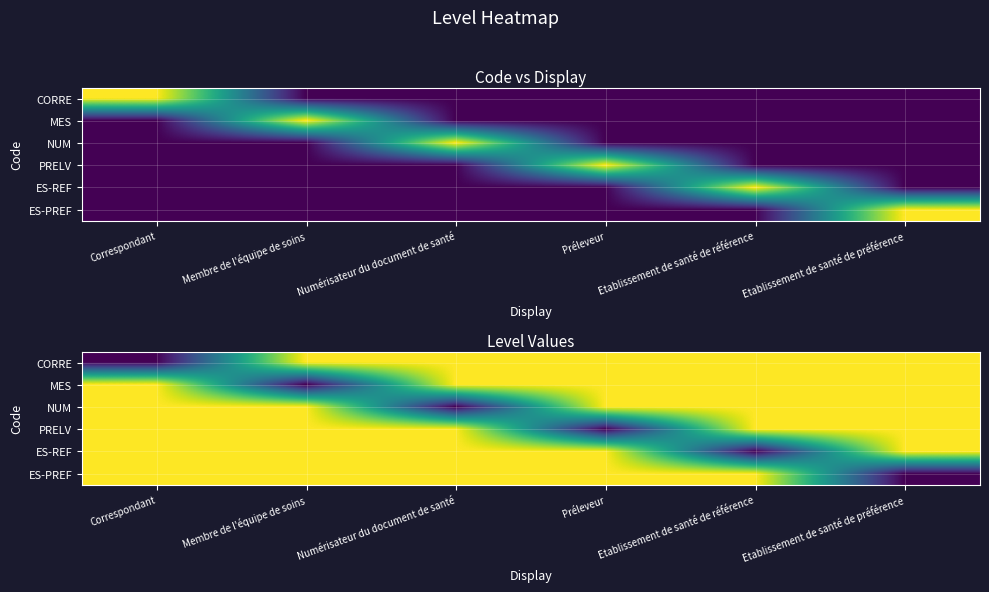

The value of NUM at Etablissement de santé de préférence is 1. True or false?

True